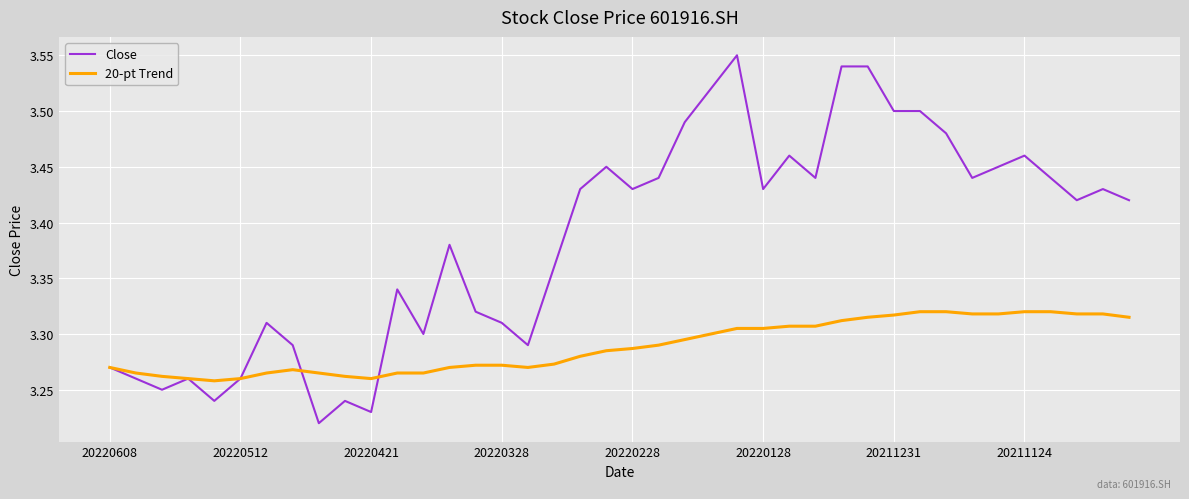

Which series has the widest spread of values?

Close